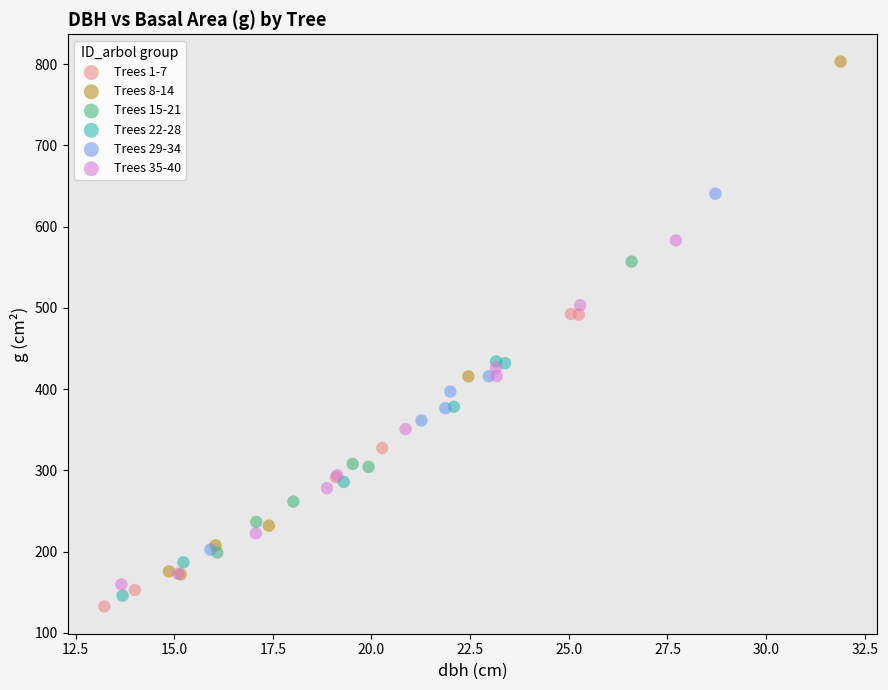

Which series reaches the minimum Y coordinate?

Trees 1-7